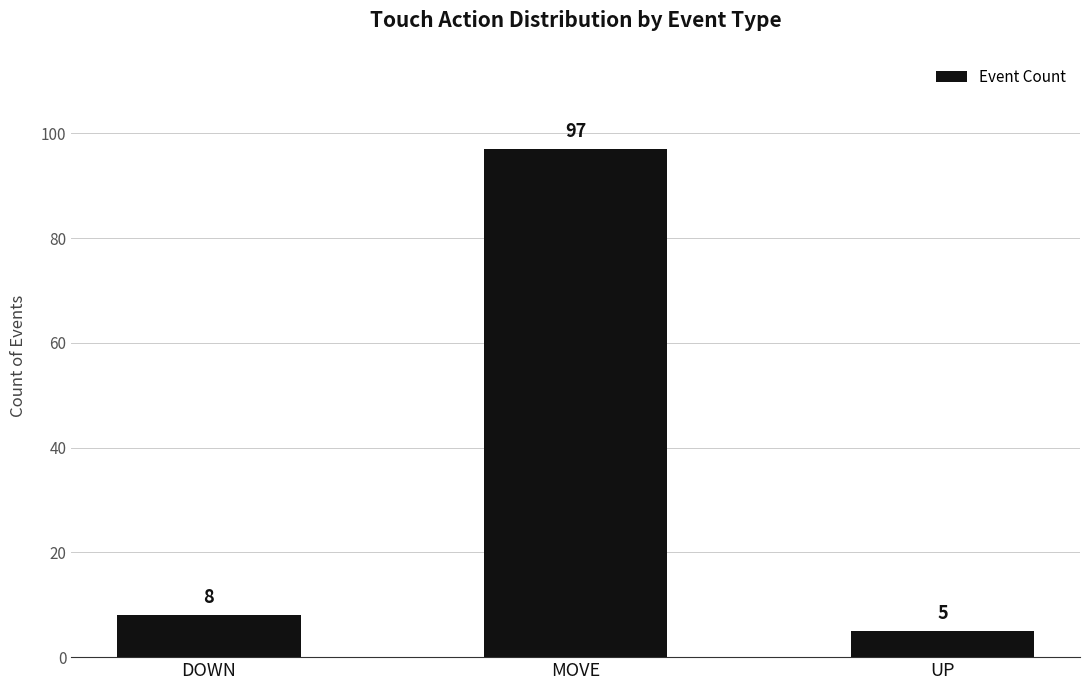

List the labels in order of value, smallest first.

UP, DOWN, MOVE